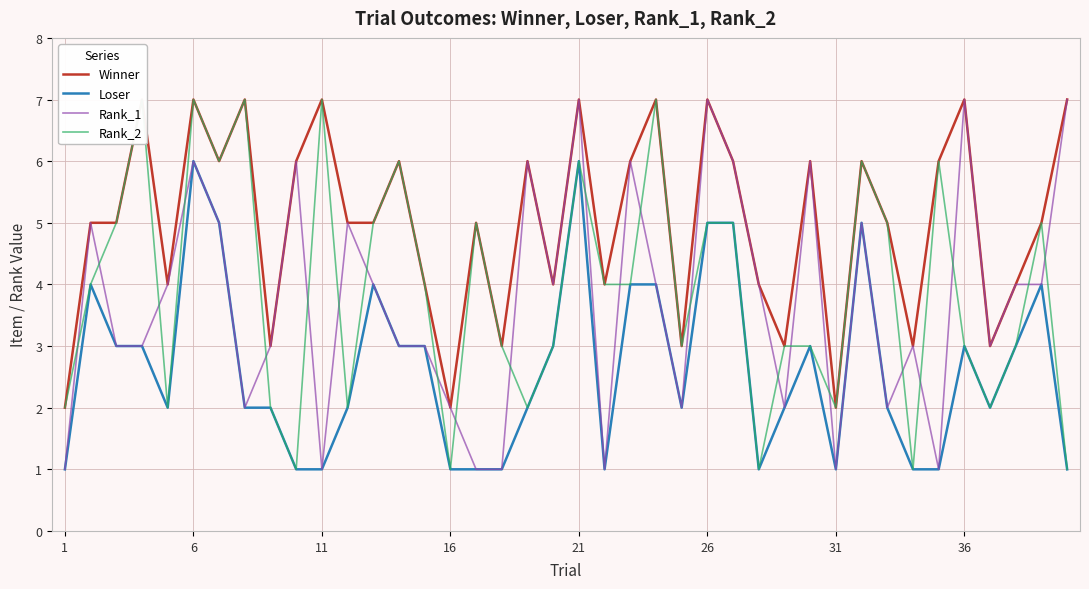

At how many categories does at least one series exceed 3?

31